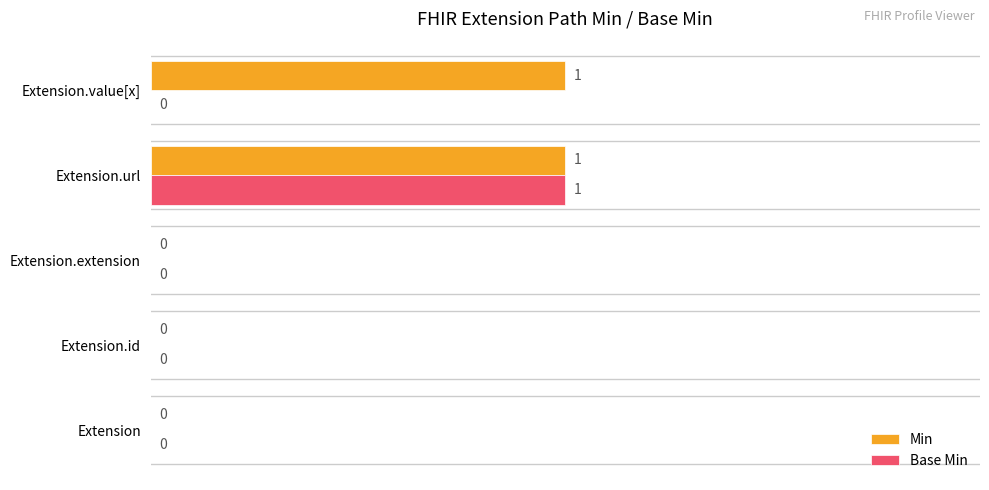

Between Extension.id and Extension.value[x], which series saw the biggest shift?

Min